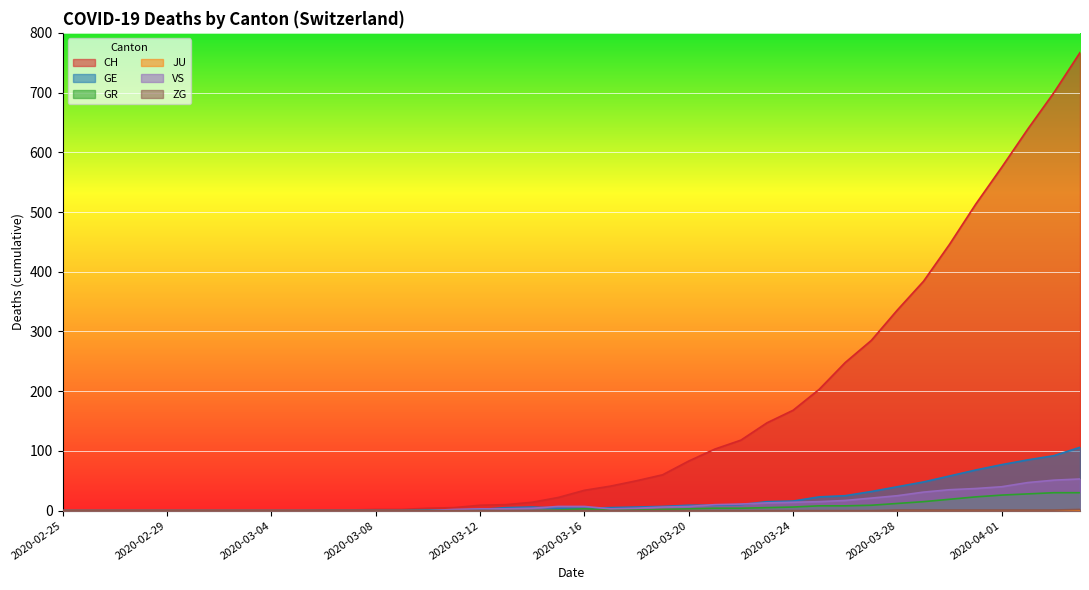

Is the value of VS at 2020-03-01 greater than the value of CH at 2020-04-01?

No